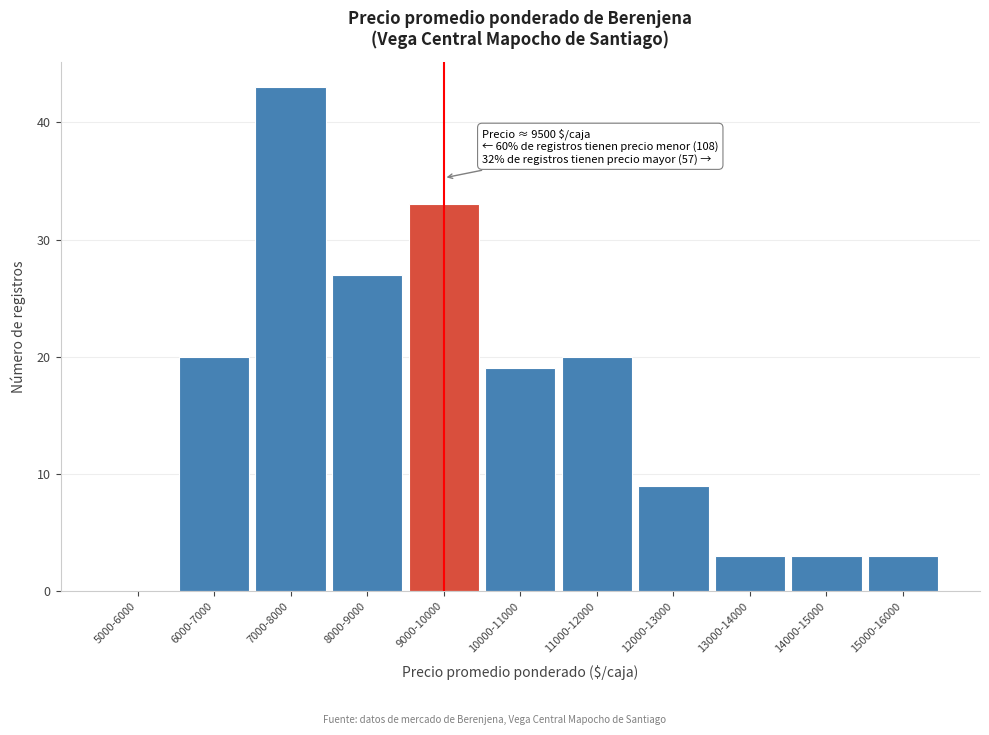

What is the change in value from 6000-7000 to 14000-15000?

-17